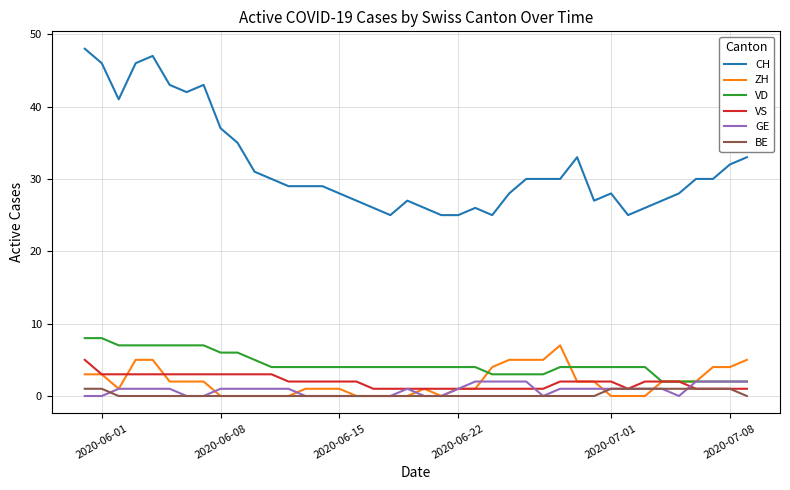

What are all the series names shown in the legend?

CH, ZH, VD, VS, GE, BE